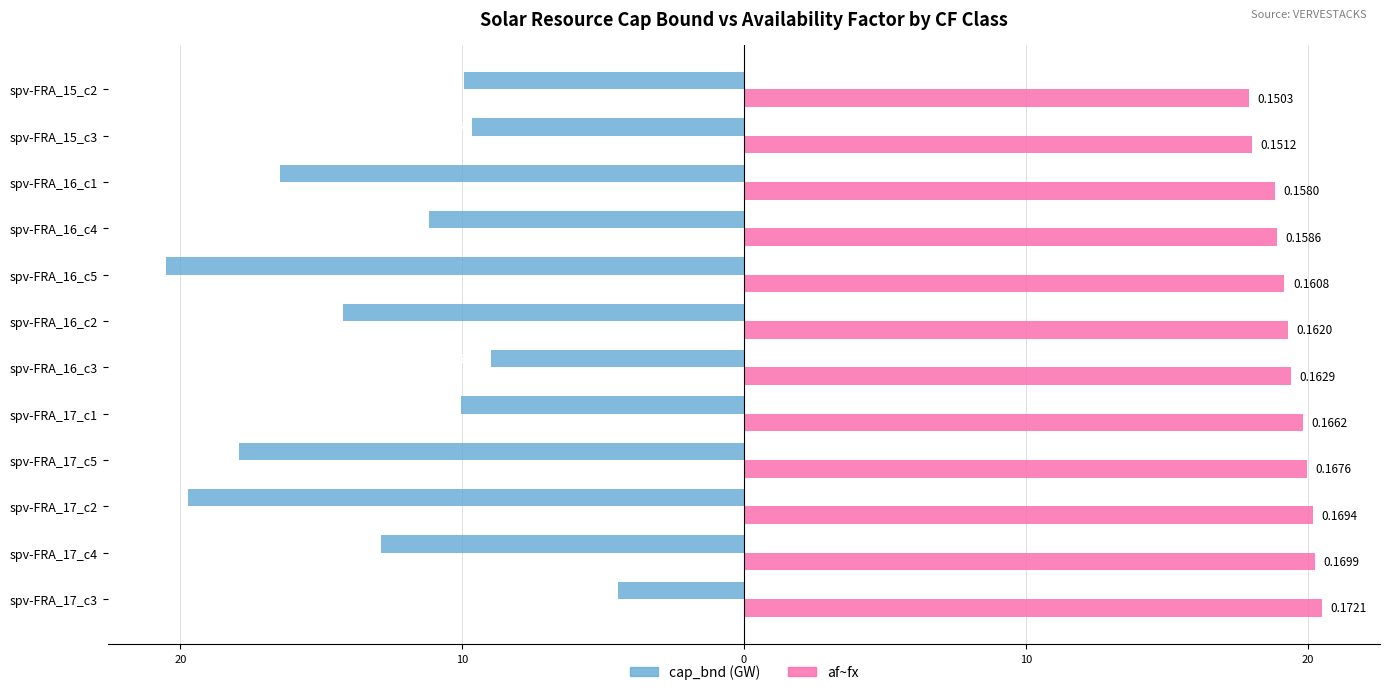

What is the average value of the af~fx series?

19.4